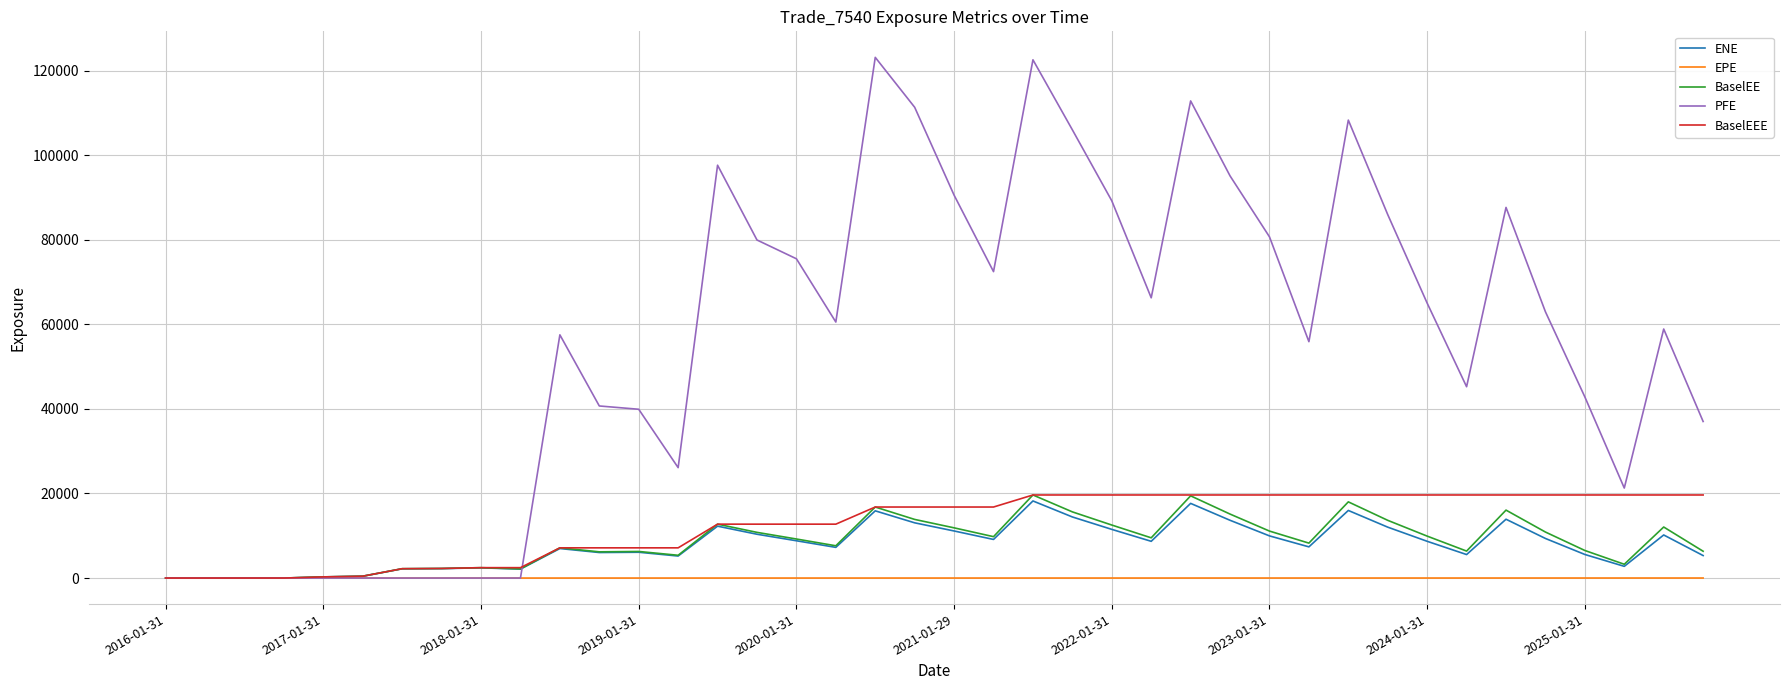

Which series has the largest total across all categories?

PFE